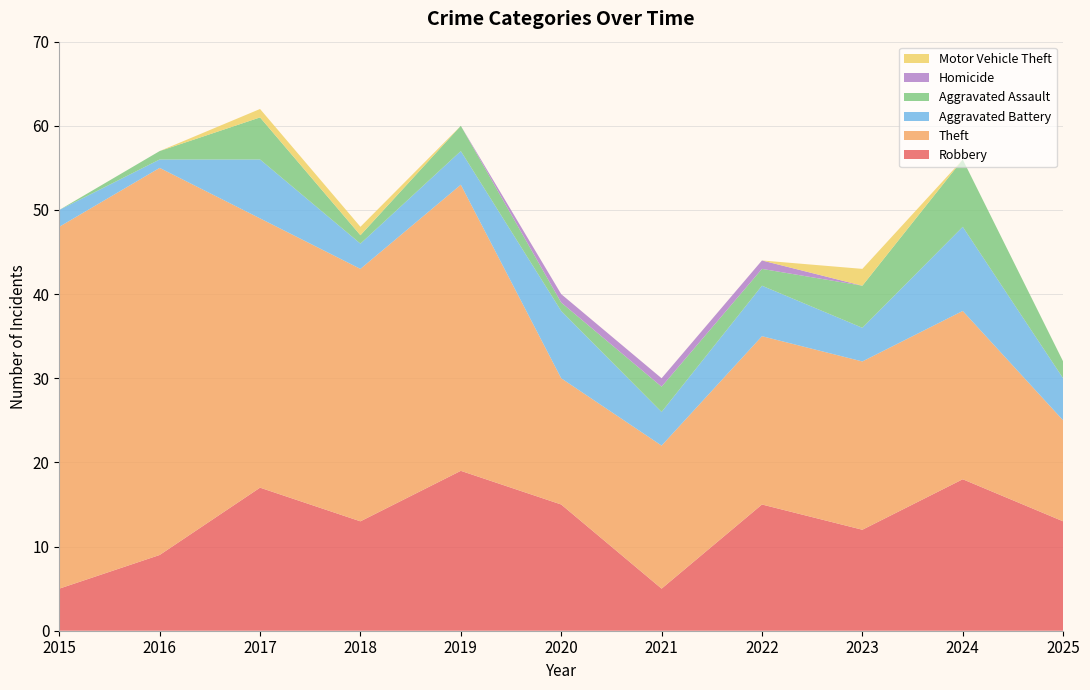

Reading left to right, what are all the values shown in this chart?

Robbery: 2015=5	2016=9	2017=17	2018=13	2019=19	2020=15	2021=5	2022=15	2023=12	2024=18	2025=13
Theft: 2015=43	2016=46	2017=32	2018=30	2019=34	2020=15	2021=17	2022=20	2023=20	2024=20	2025=12
Aggravated Battery: 2015=2	2016=1	2017=7	2018=3	2019=4	2020=8	2021=4	2022=6	2023=4	2024=10	2025=5
Aggravated Assault: 2015=0	2016=1	2017=5	2018=1	2019=3	2020=1	2021=3	2022=2	2023=5	2024=8	2025=2
Homicide: 2015=0	2016=0	2017=0	2018=0	2019=0	2020=1	2021=1	2022=1	2023=0	2024=0	2025=0
Motor Vehicle Theft: 2015=0	2016=0	2017=1	2018=1	2019=0	2020=0	2021=0	2022=0	2023=2	2024=0	2025=0